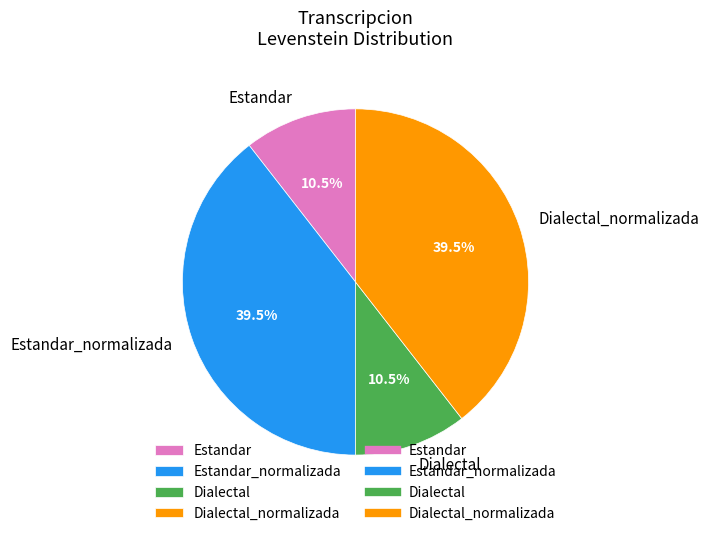

What percentage is NOT represented by Estandar_normalizada?

60.5%